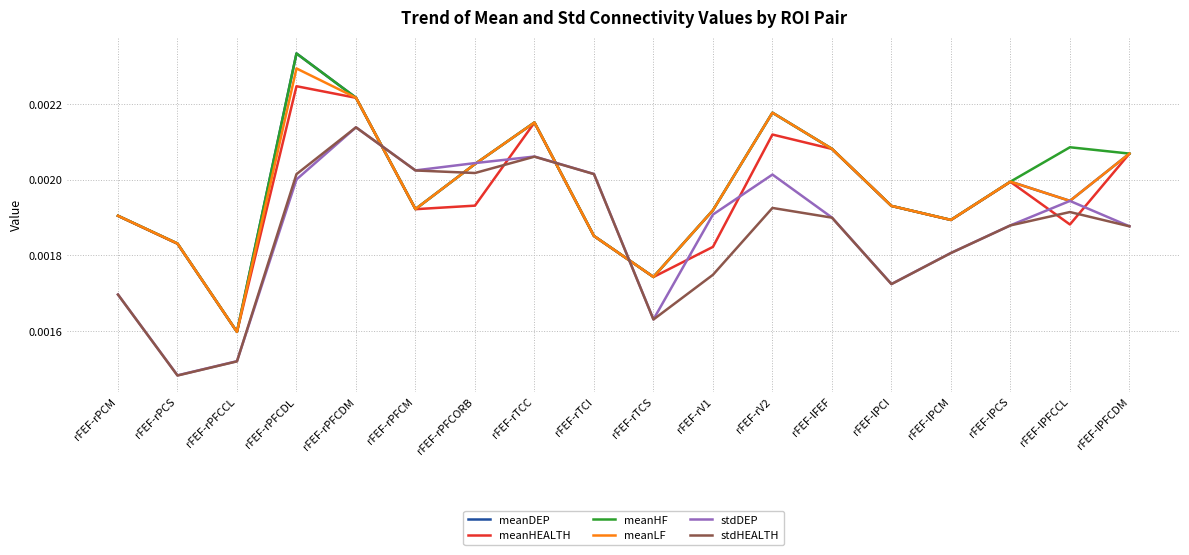

True or false: stdDEP and meanLF intersect in this chart.

True